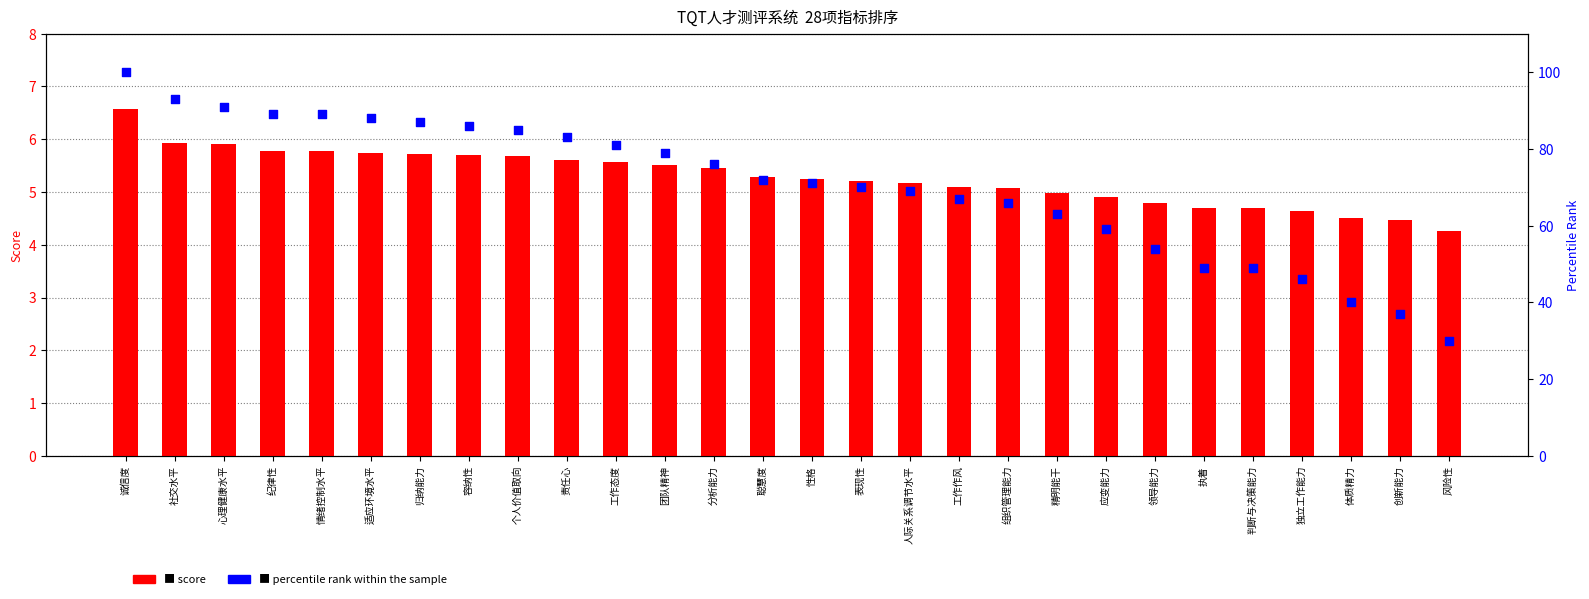

What is the total value across all series at 工作态度?

86.6